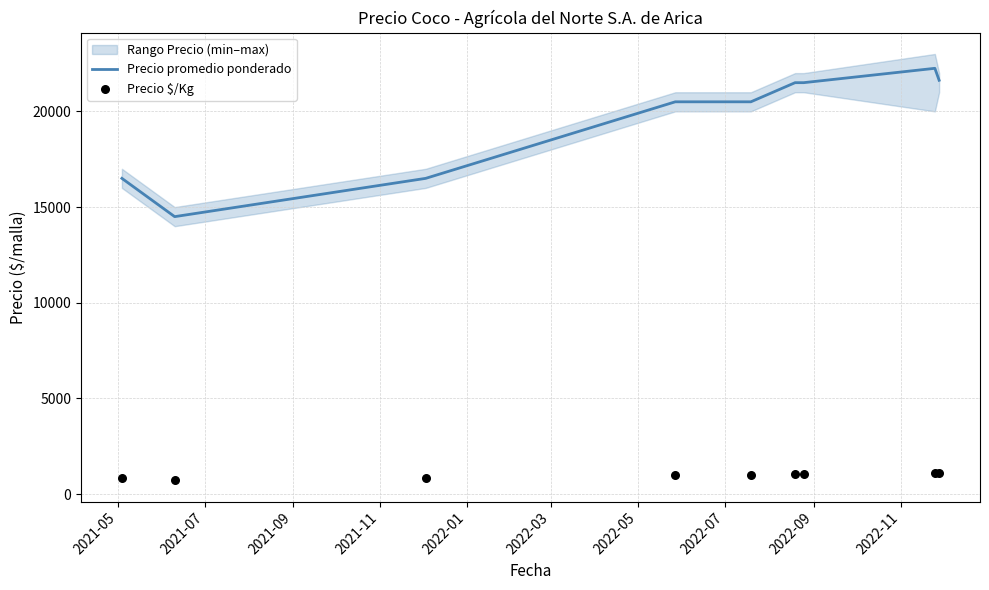

What is the maximum value for Precio promedio ponderado?

22250